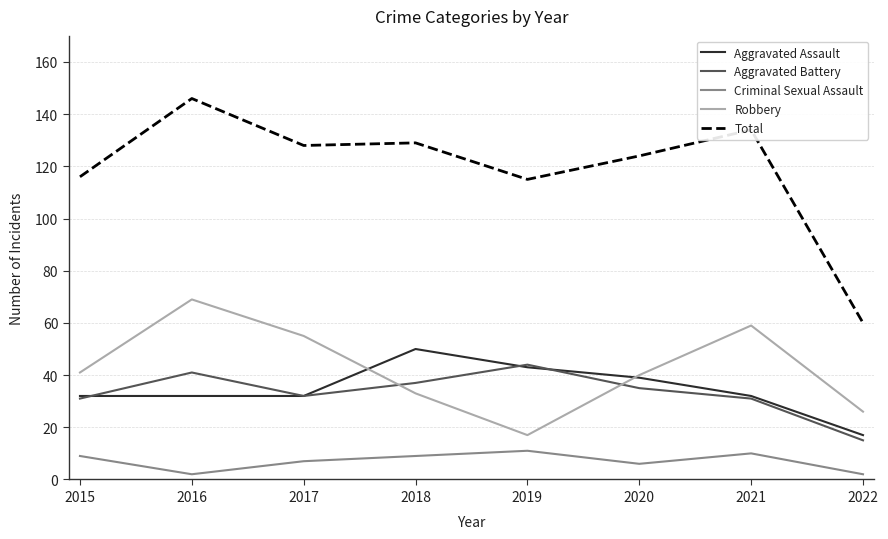

How many distinct data groups are displayed?

5